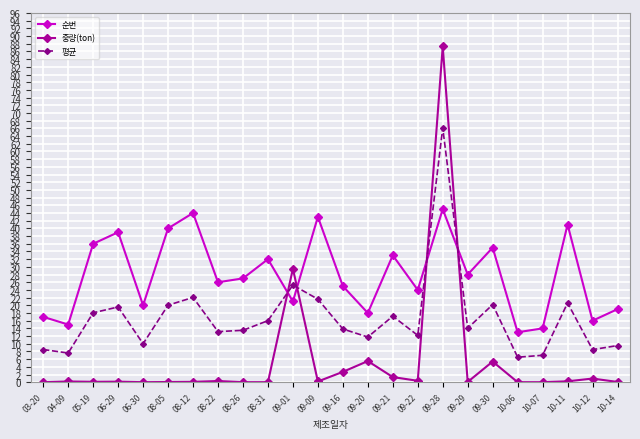

What is the average value of the 순번 series?

28.0